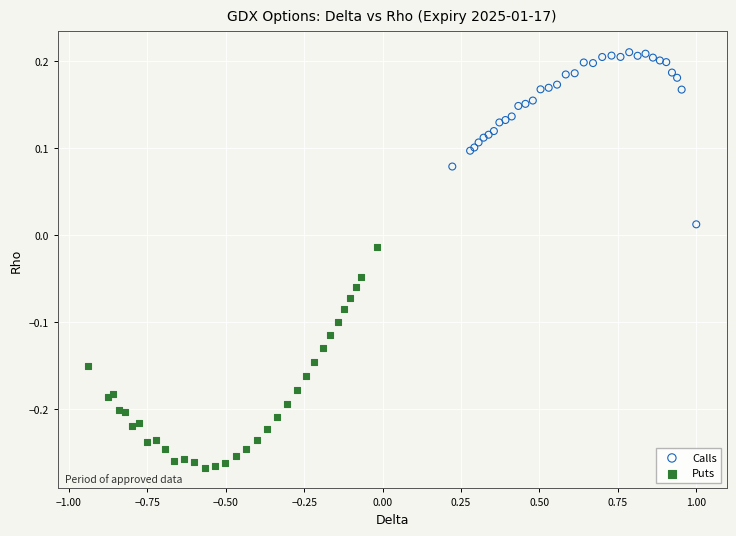

Which series has the widest spread of Y values?

Puts